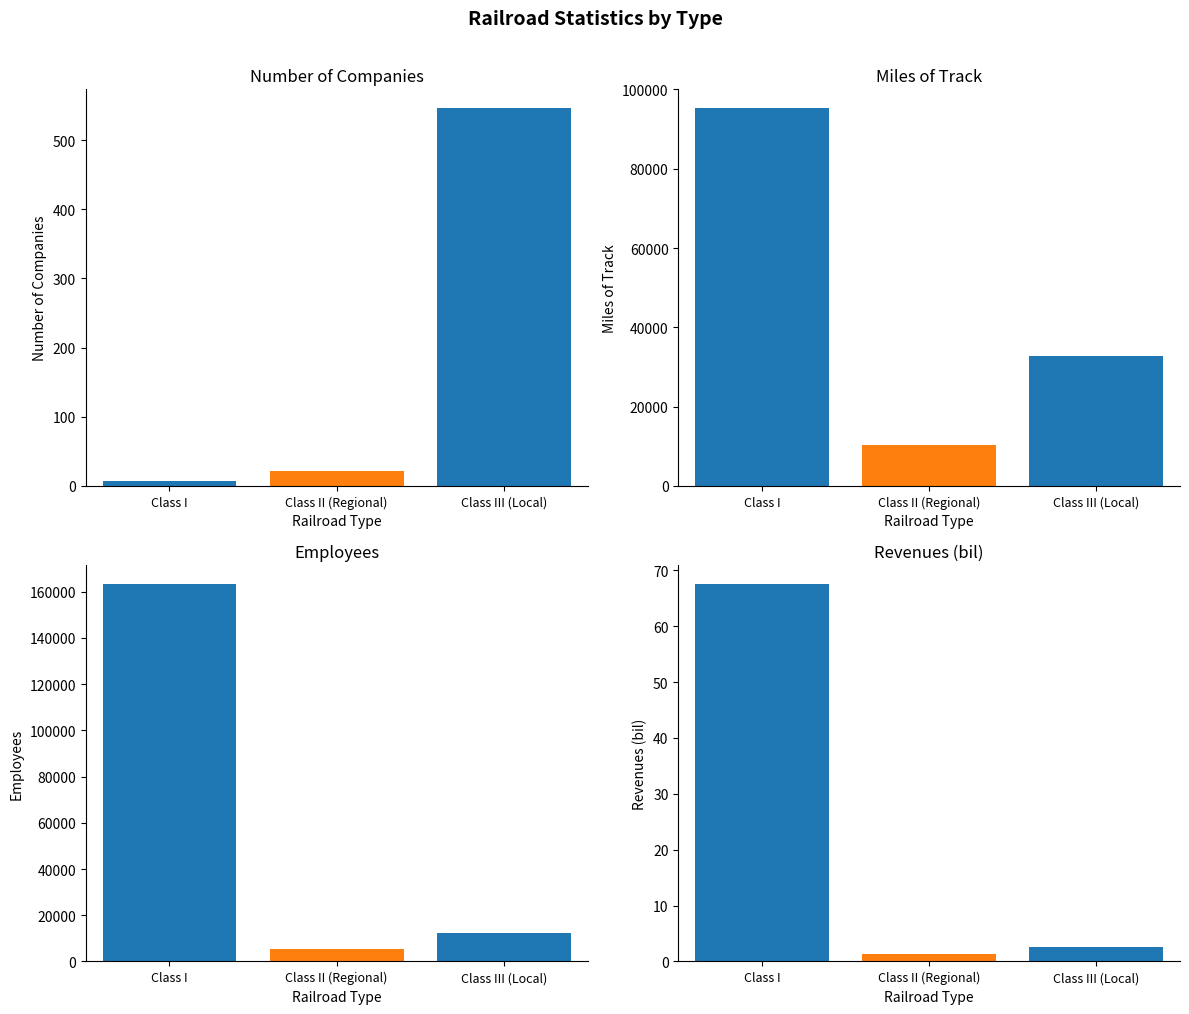

How many series are shown in this chart?

4